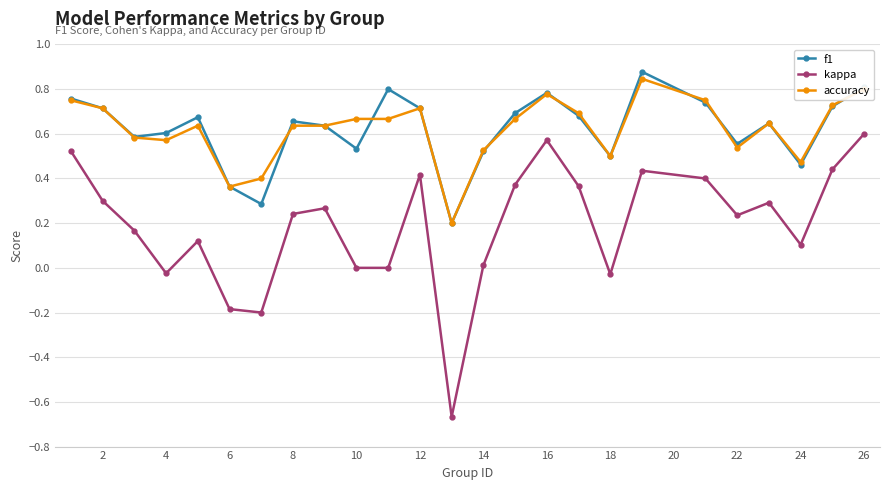

Which series has the largest range (max minus min)?

kappa